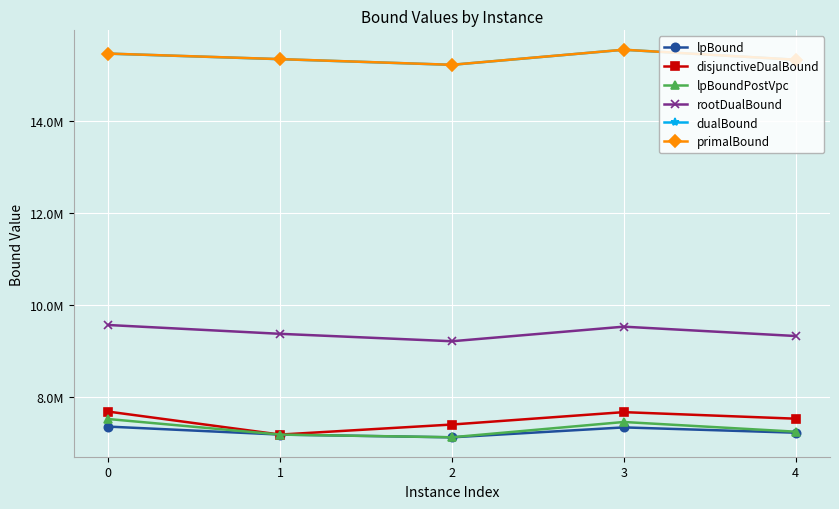

Which series has the largest total across all categories?

primalBound